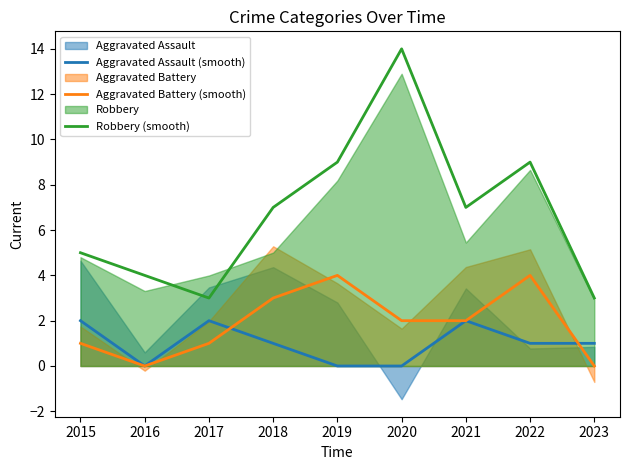

What is the average value of the Aggravated Assault (smooth) series?

1